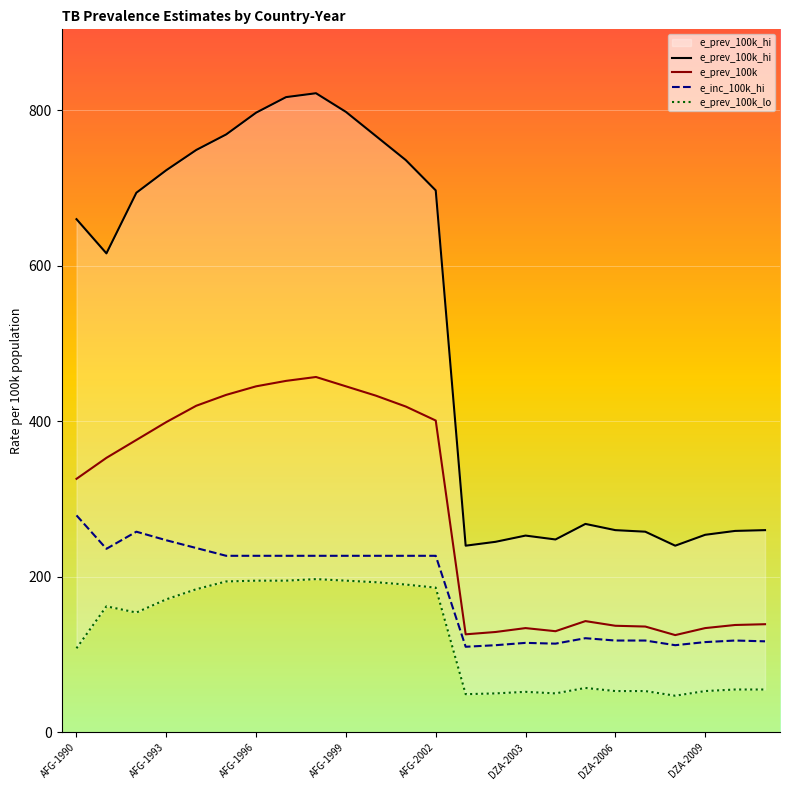

What is the value of the e_prev_100k point at the 8th from the left?

452